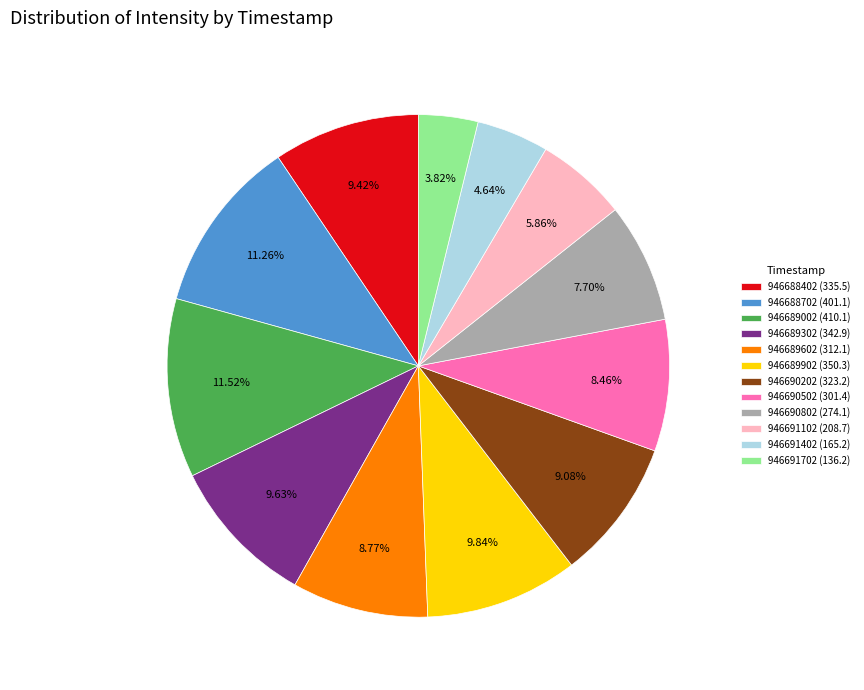

What is the smallest slice in the pie chart?

946691702